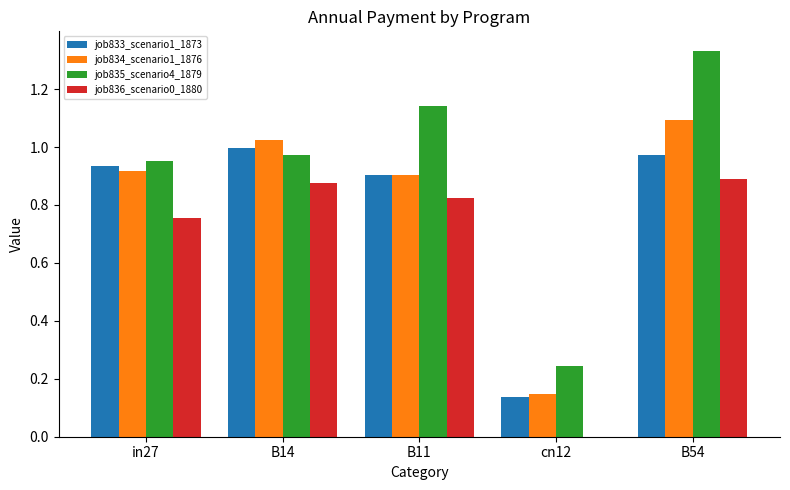

The job836_scenario0_1880 series shows 0.0 at cn12. True or false?

True